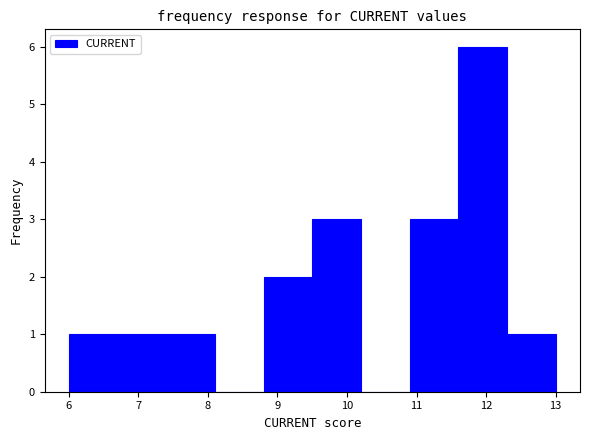

What is the height of the bar covering 8.8 to 9.5 on the x-axis? The values are not printed on the chart, so give them approximately, as read against the axis.

2